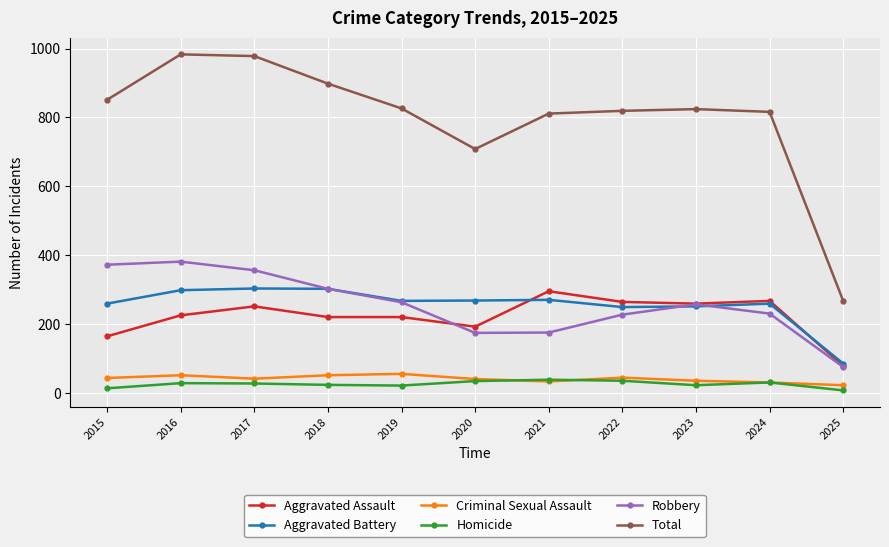

Is the value of Aggravated Battery at 2016 greater than the value of Aggravated Assault at 2024?

Yes